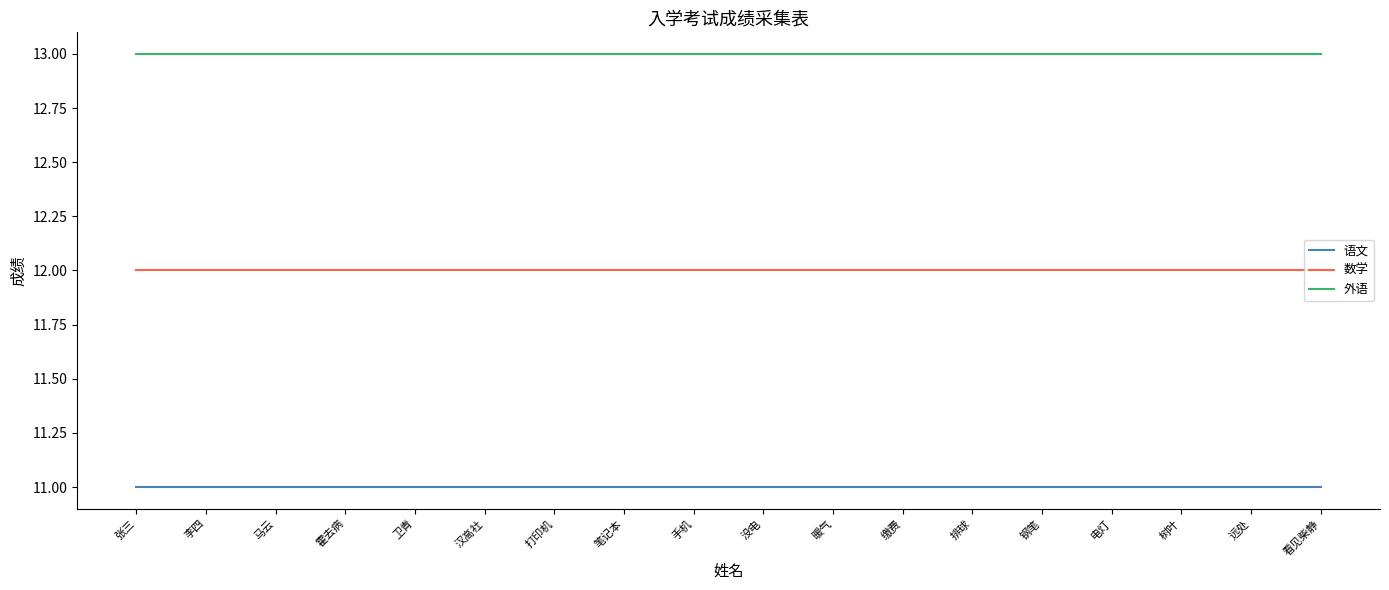

What is the maximum value for 数学?

12